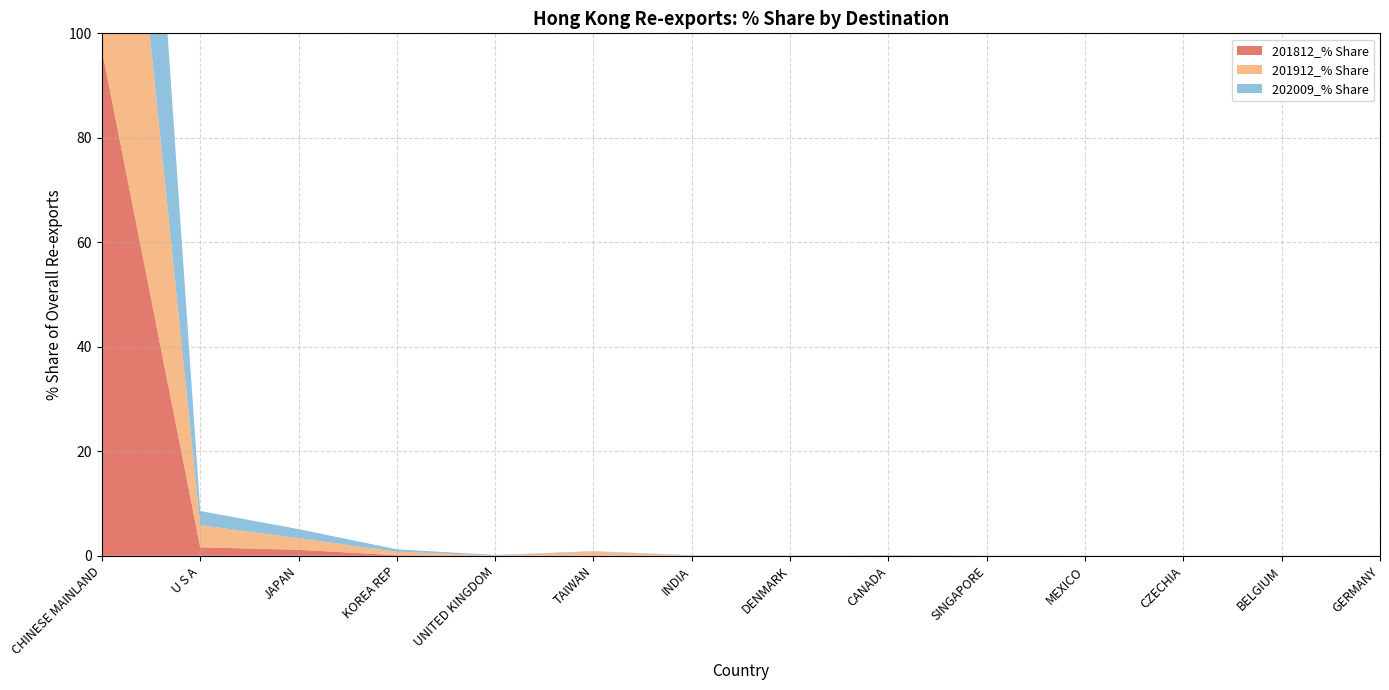

Reading left to right, list all the values displayed in this chart.

201812_% Share: 96.8	1.6	1.2	0.1	0.0	0.0	0.0	0.0	0.1	0.0	0.0	0.0	0.0	0.0
201912_% Share: 91.9	4.2	2.2	0.7	0.1	0.8	0.0	0.0	0.0	0.0	0.0	0.0	0.0	0.0
202009_% Share: 94.6	2.7	1.7	0.5	0.1	0.1	0.1	0.1	0.0	0.0	0.0	0.0	0.0	0.0